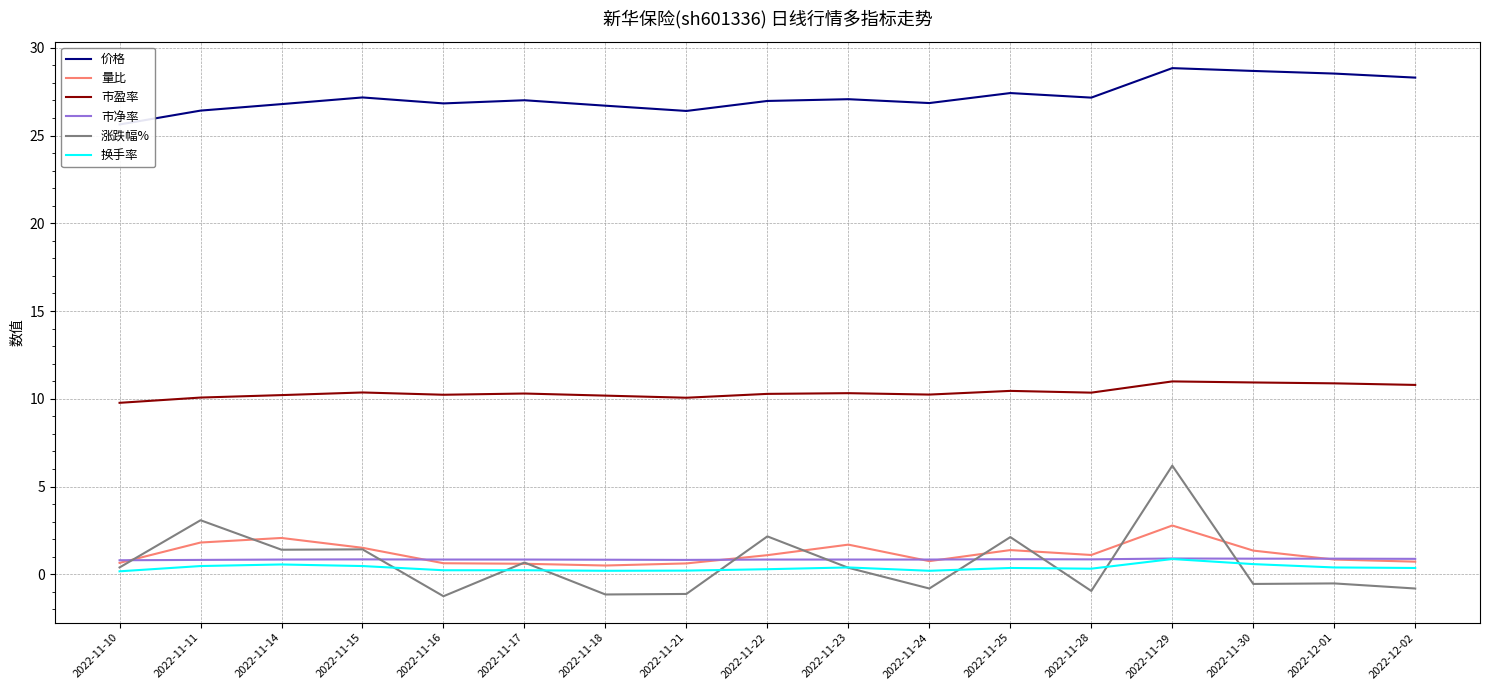

Is this an area chart (filled region under the line)?

No